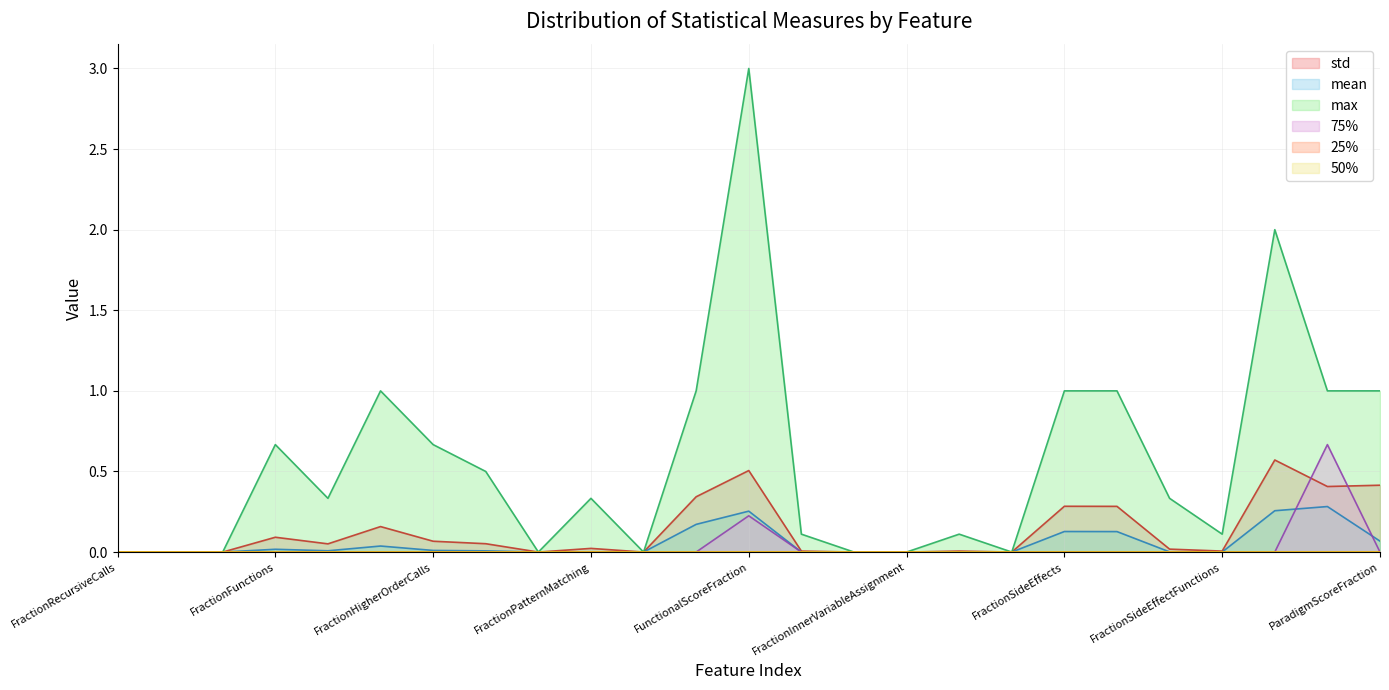

Reading left to right, transcribe all the data shown in this chart.

std: 0.0	0.0	0.0	0.1	0.1	0.2	0.1	0.1	0.0	0.0	0.0	0.3	0.5	0.0	0.0	0.0	0.0	0.0	0.3	0.3	0.0	0.0	0.6	0.4	0.4
mean: 0.0	0.0	0.0	0.0	0.0	0.0	0.0	0.0	0.0	0.0	0.0	0.2	0.3	0.0	0.0	0.0	0.0	0.0	0.1	0.1	0.0	0.0	0.3	0.3	0.1
max: 0.0	0.0	0.0	0.7	0.3	1.0	0.7	0.5	0.0	0.3	0.0	1.0	3.0	0.1	0.0	0.0	0.1	0.0	1.0	1.0	0.3	0.1	2.0	1.0	1.0
75%: 0.0	0.0	0.0	0.0	0.0	0.0	0.0	0.0	0.0	0.0	0.0	0.0	0.2	0.0	0.0	0.0	0.0	0.0	0.0	0.0	0.0	0.0	0.0	0.7	0.0